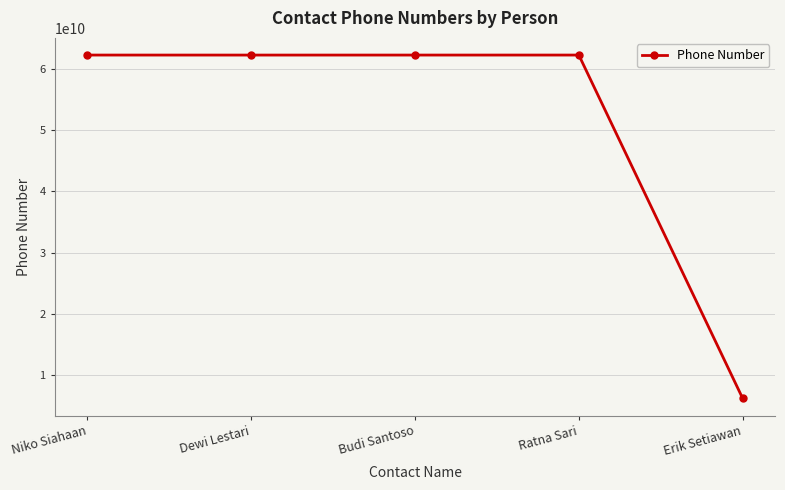

What is the label of the 1st point from the right?

Erik Setiawan